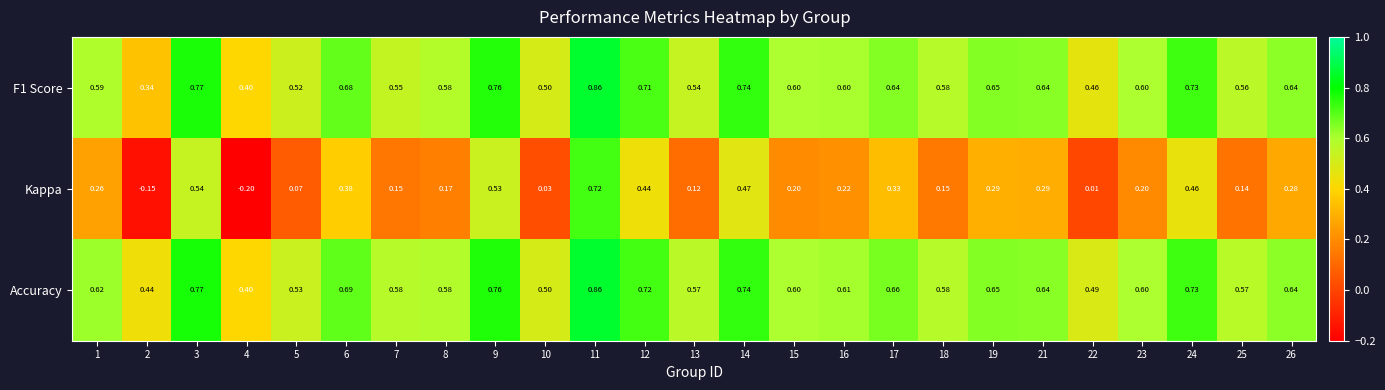

Between 9 and 15, which series saw the biggest shift?

Kappa